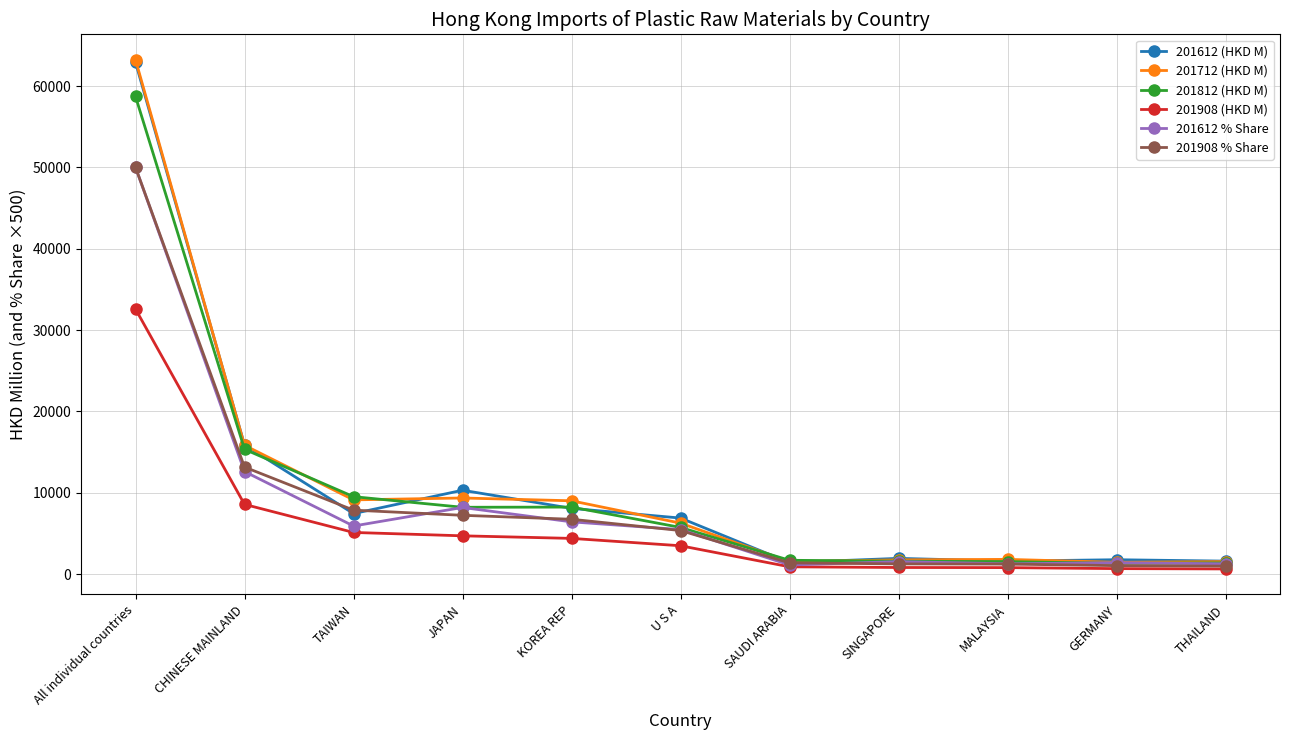

What is the difference between the maximum and minimum values in the 201908 % Share series?

49009.0